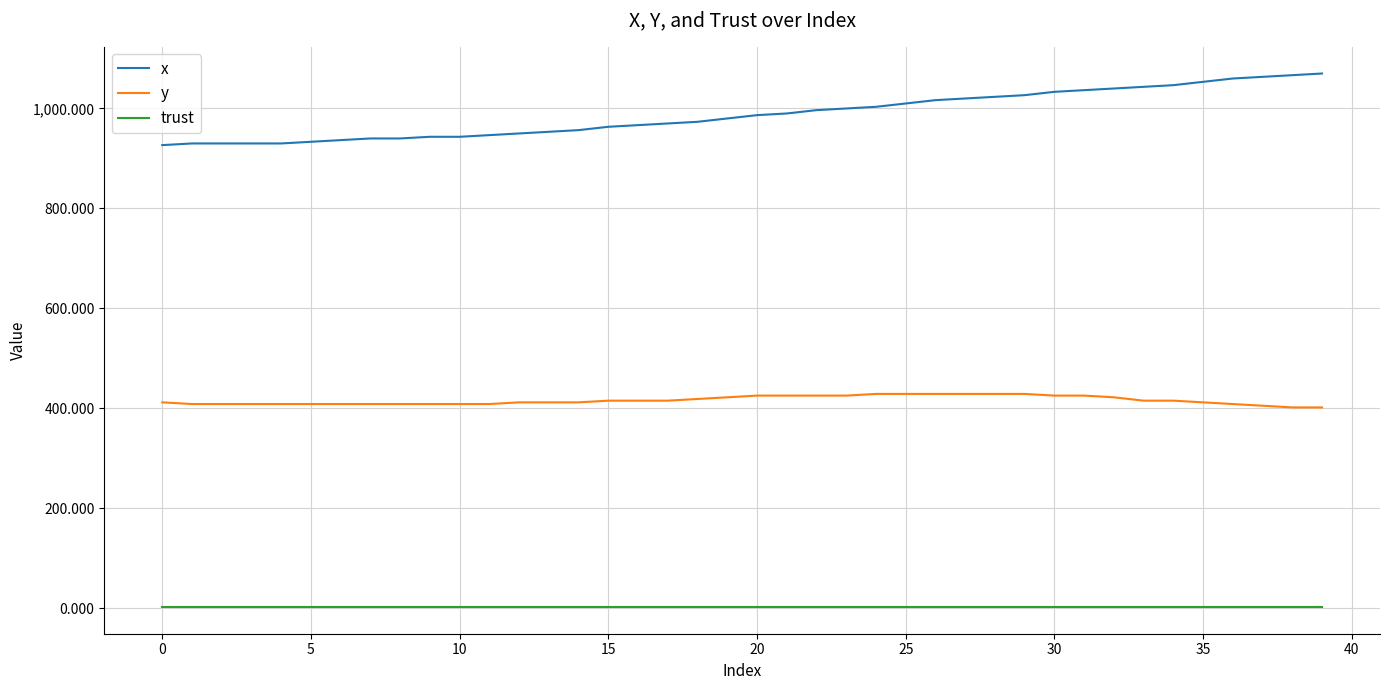

What are all the series names shown in the legend?

x, y, trust